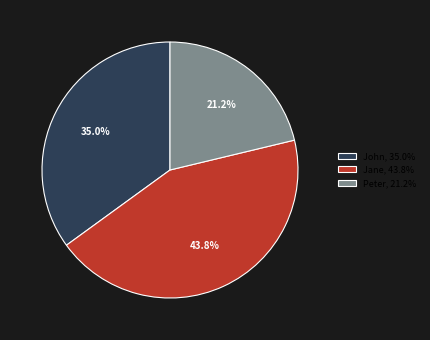

How many slices are in this pie chart?

3